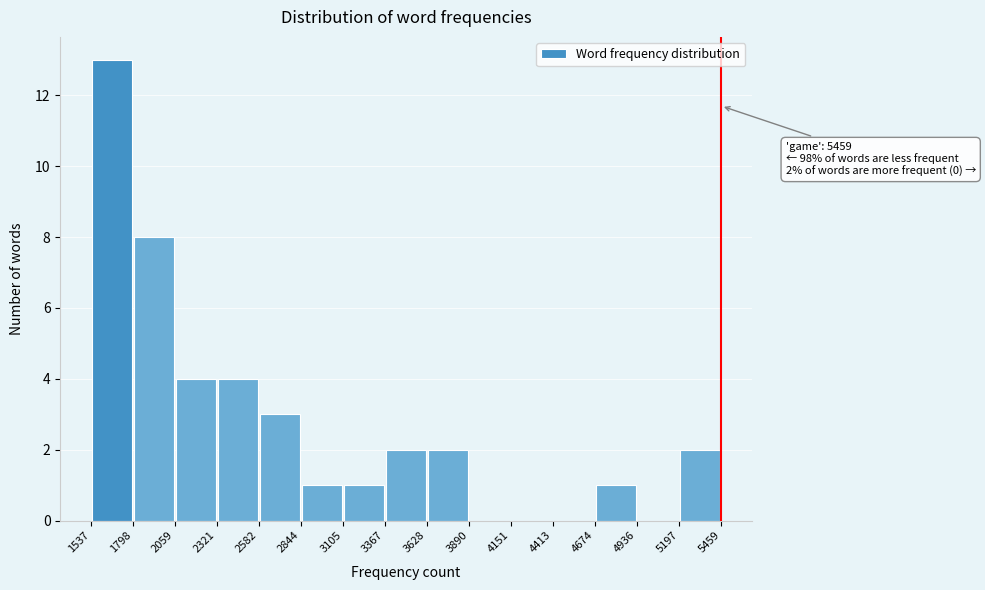

Which range on the x-axis has the tallest bar?

1537 to 1798